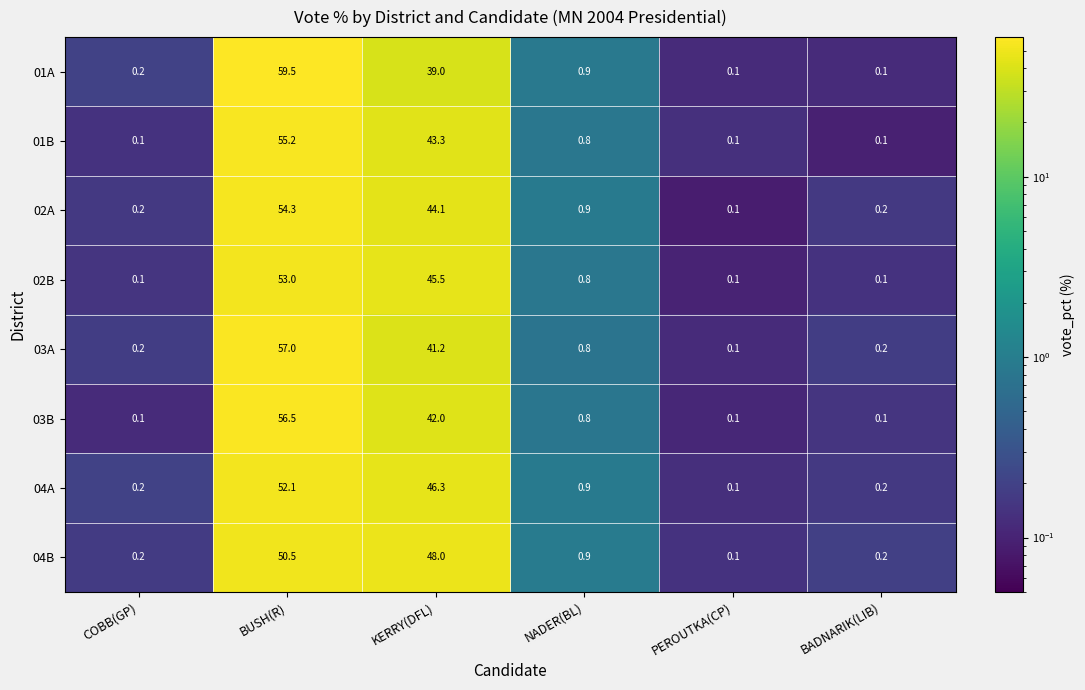

At which category does the chart reach its peak across all series?

BUSH(R)